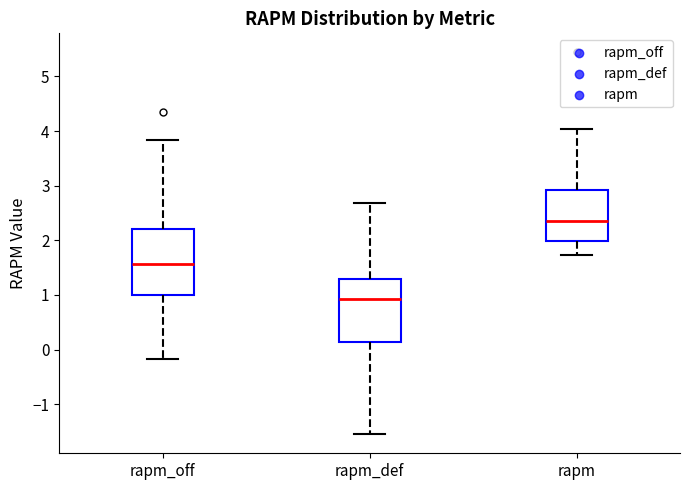

Which box's median line is the highest?

rapm